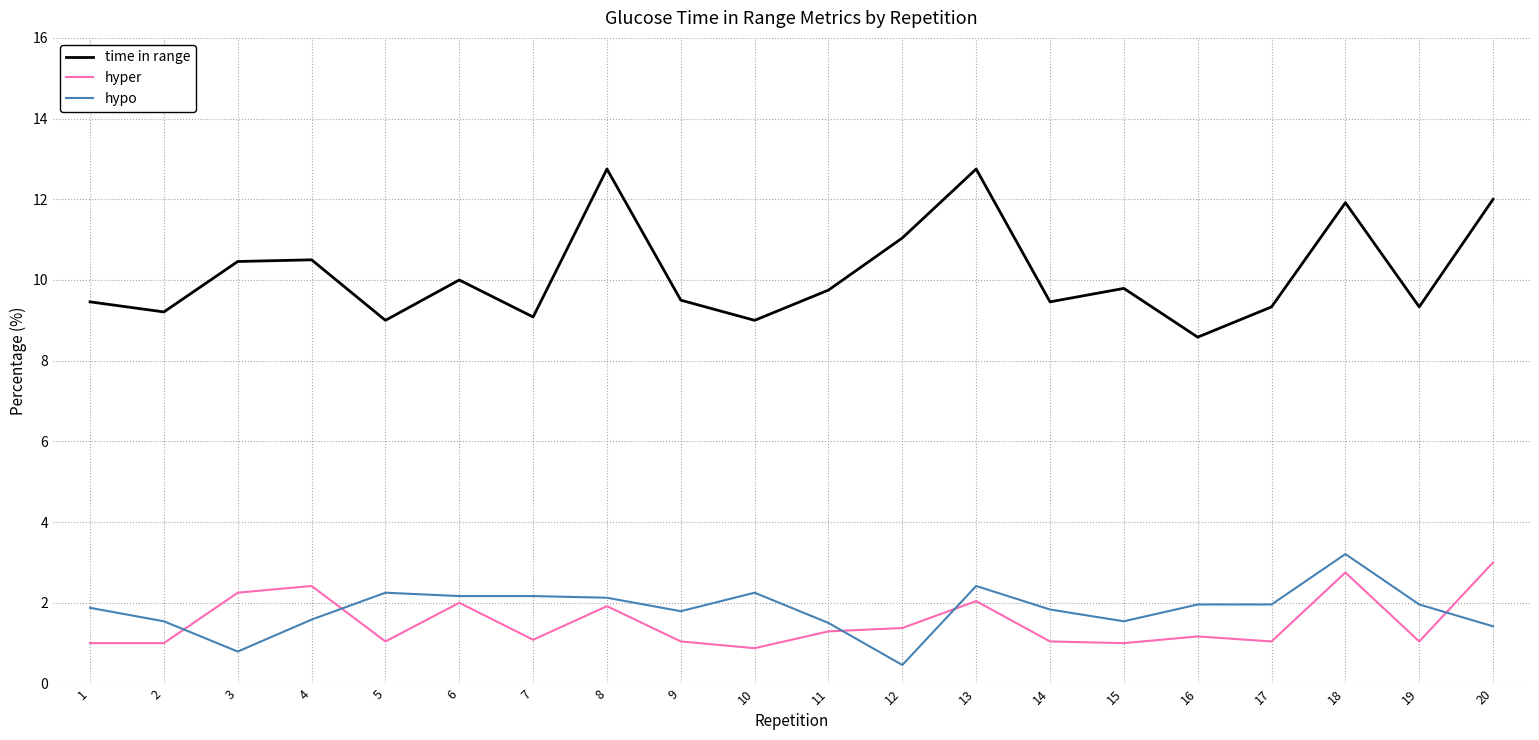

What is the spread (max minus min) of values at 7?

8.0